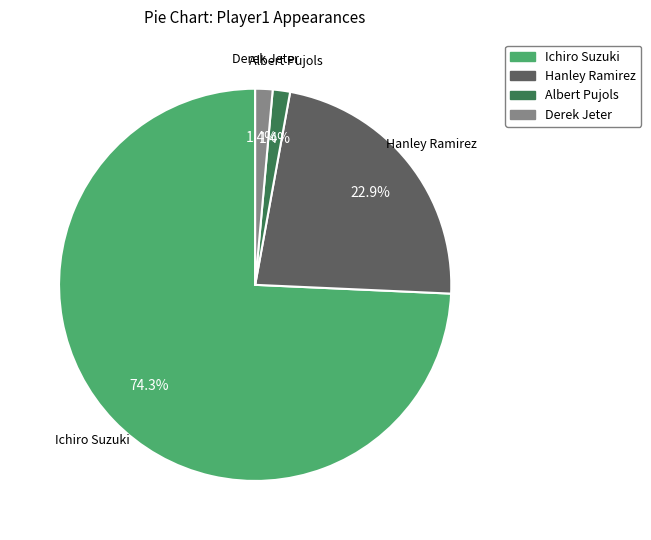

To the nearest percent, what is the combined percentage of Albert Pujols and Derek Jeter?

3%